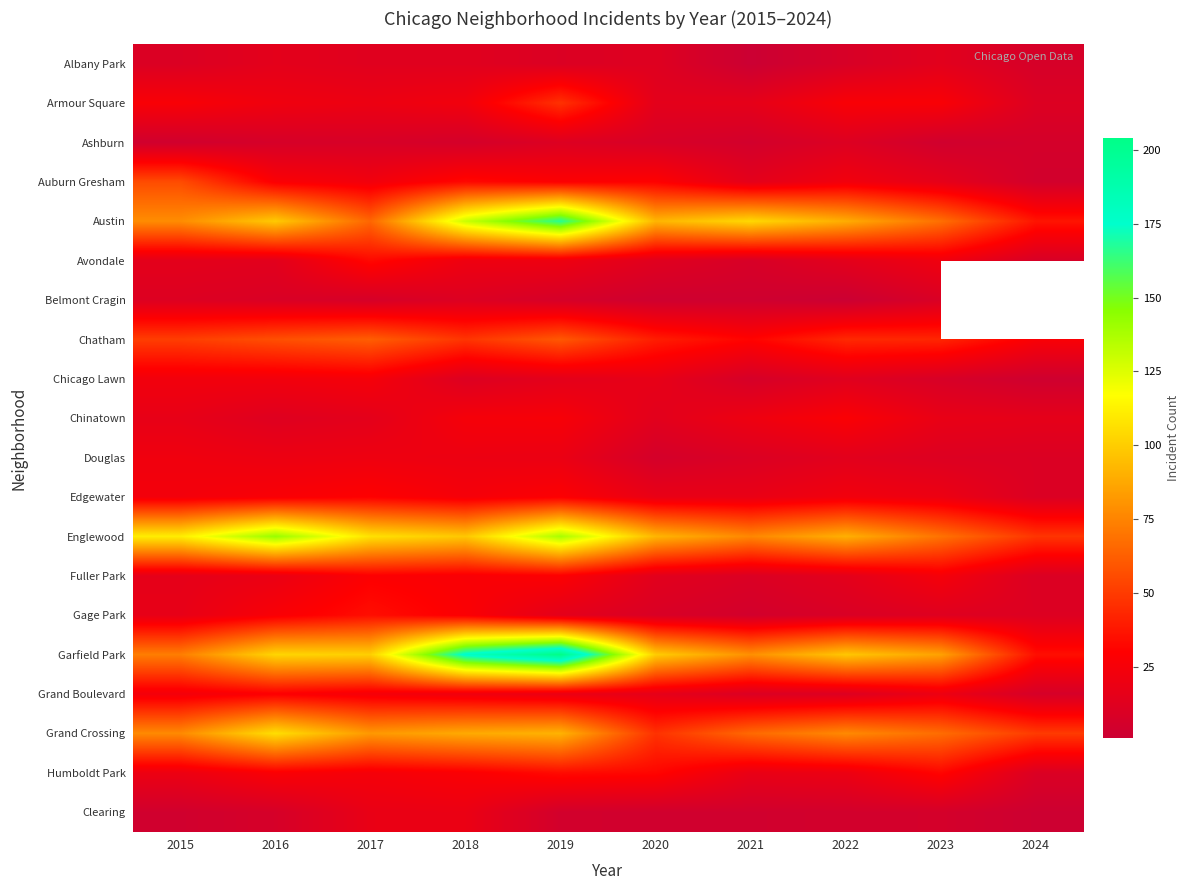

What is the difference between the highest and lowest values at 2018?

172.0